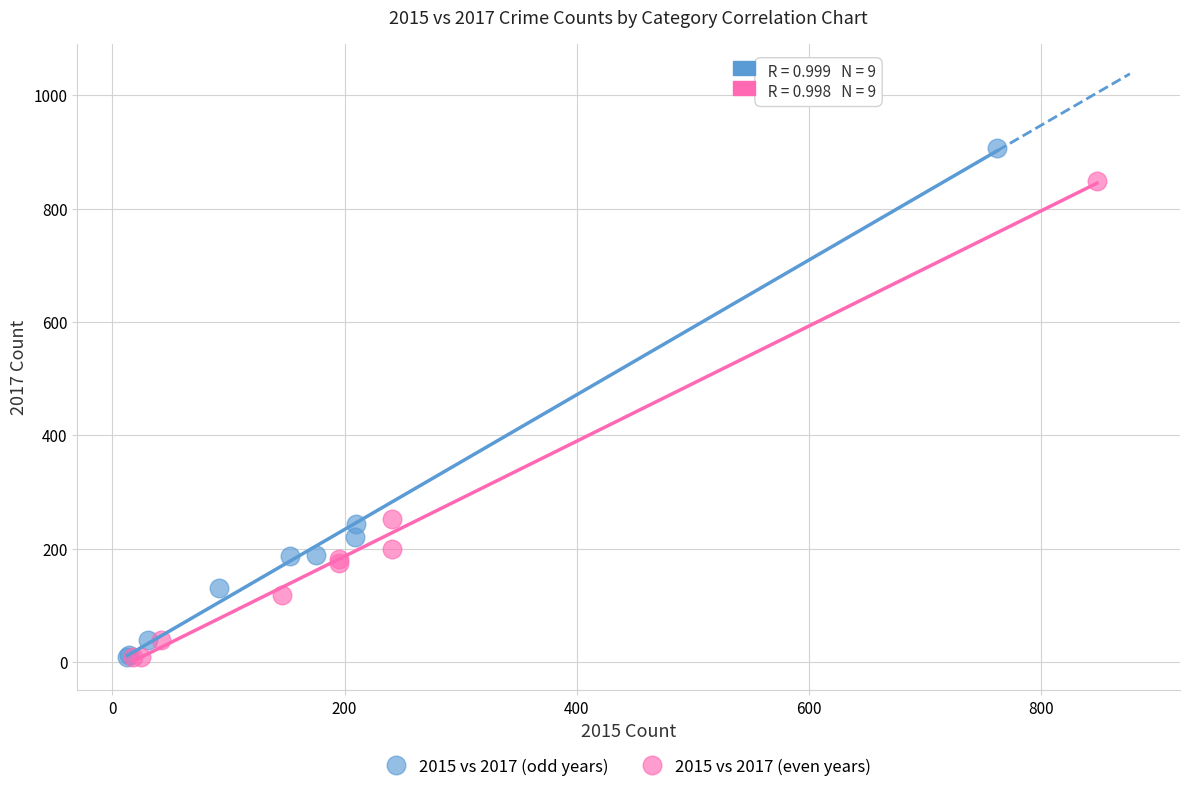

Which series has the largest Y range (max minus min)?

2015 vs 2017 (odd years)